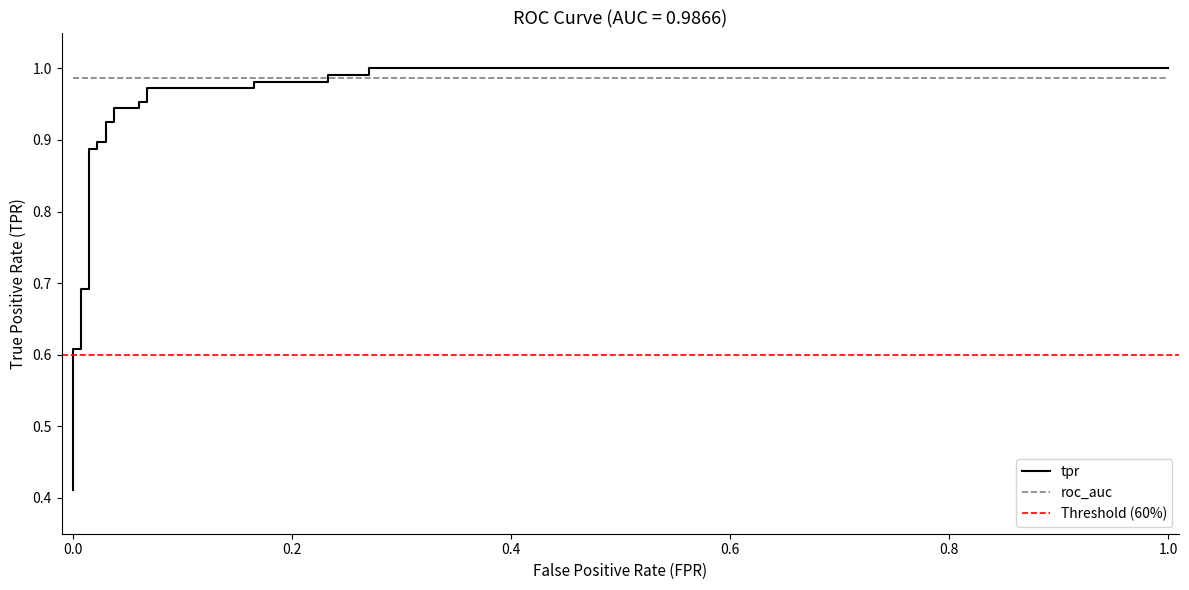

What is the label of the 22nd point from the right?

8